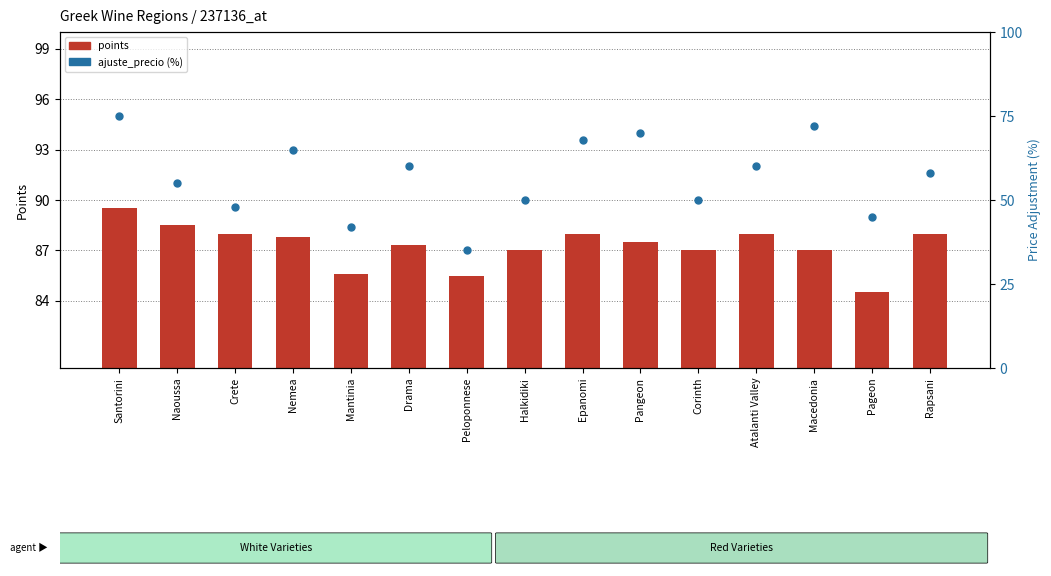

What is the average value of the ajuste_precio (%) series?

56.9